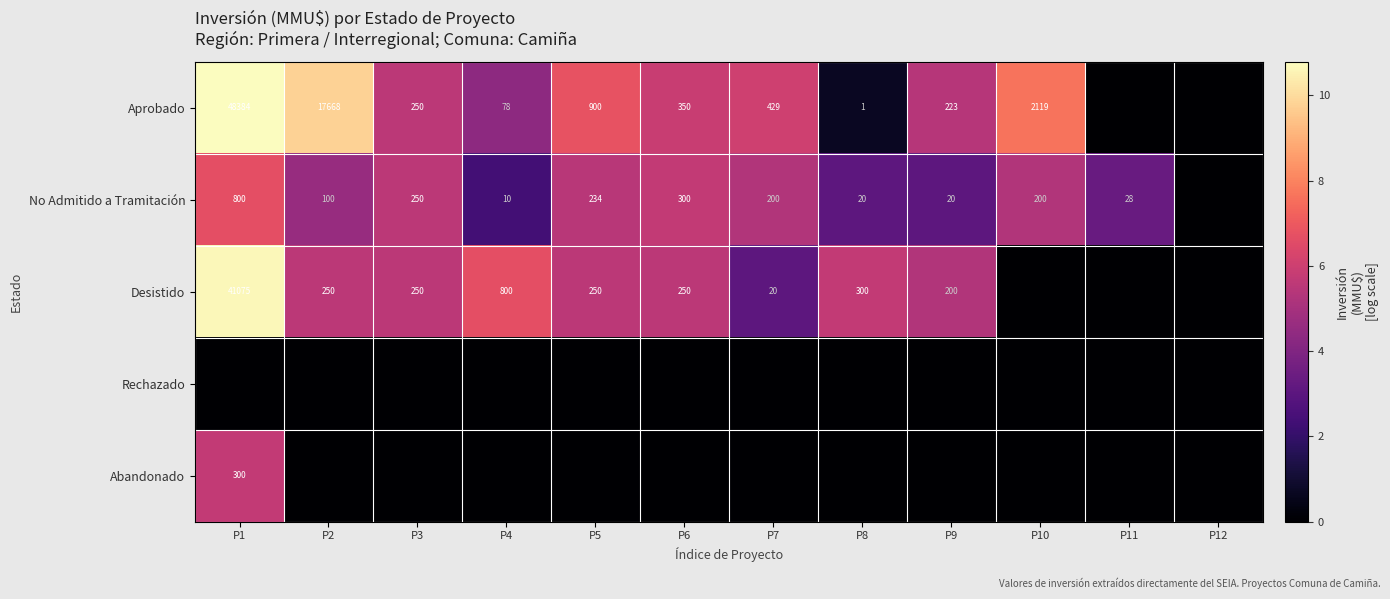

What is the sum of the No Admitido a Tramitación values at P7 and P8?

220